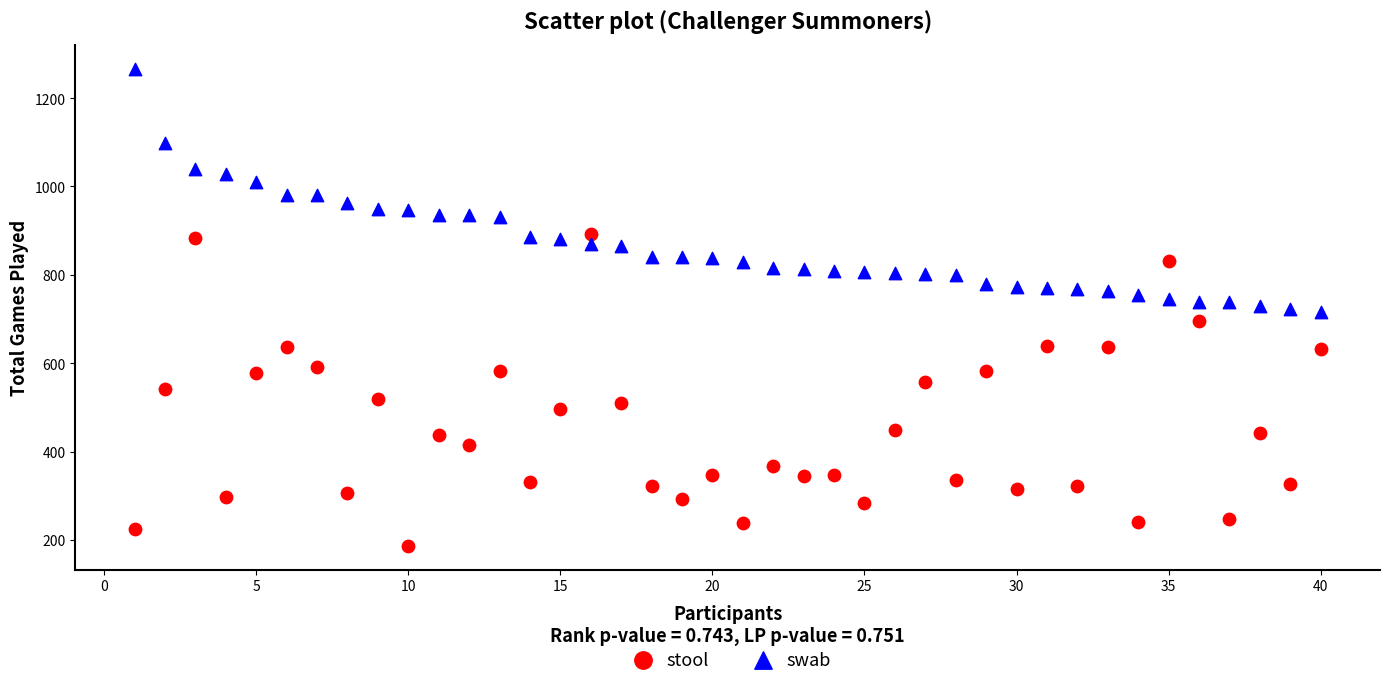

What is the X range (max minus min) for the scatter plot?

39